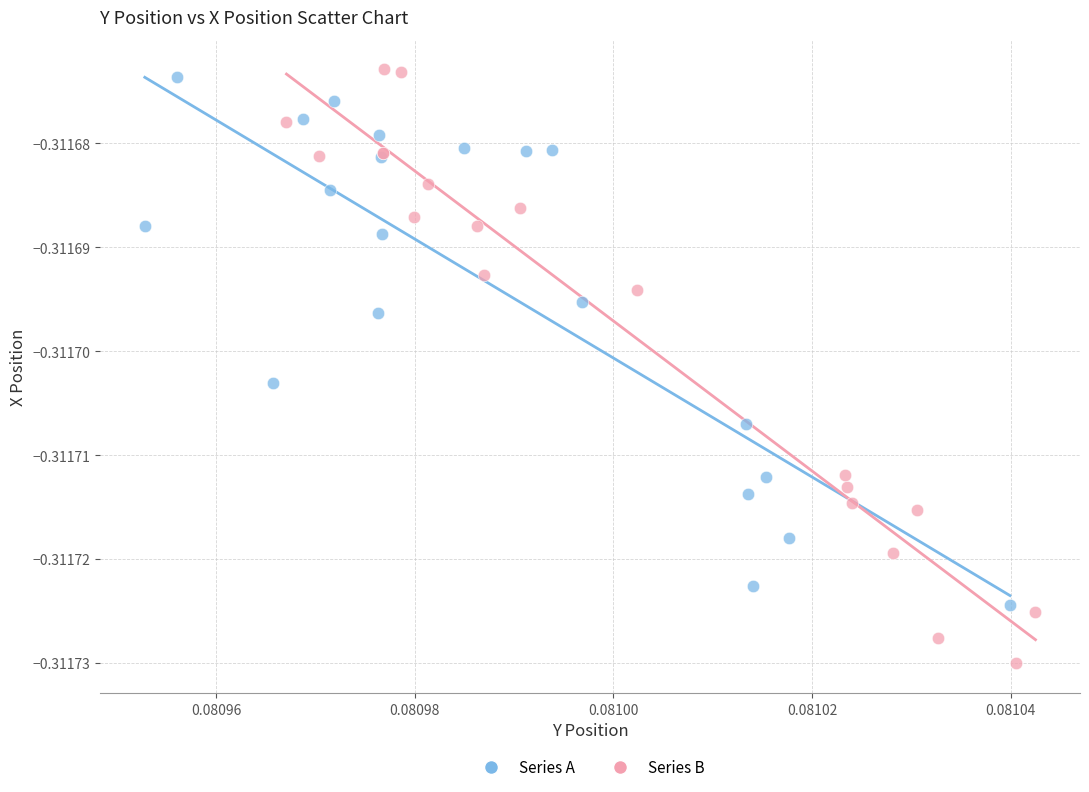

Which series has the widest spread of Y values?

Series B